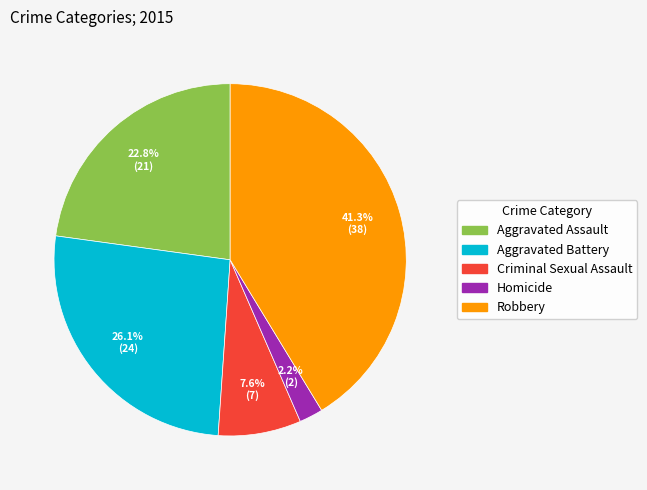

Combined, do Aggravated Assault and Homicide account for over 50%?

No